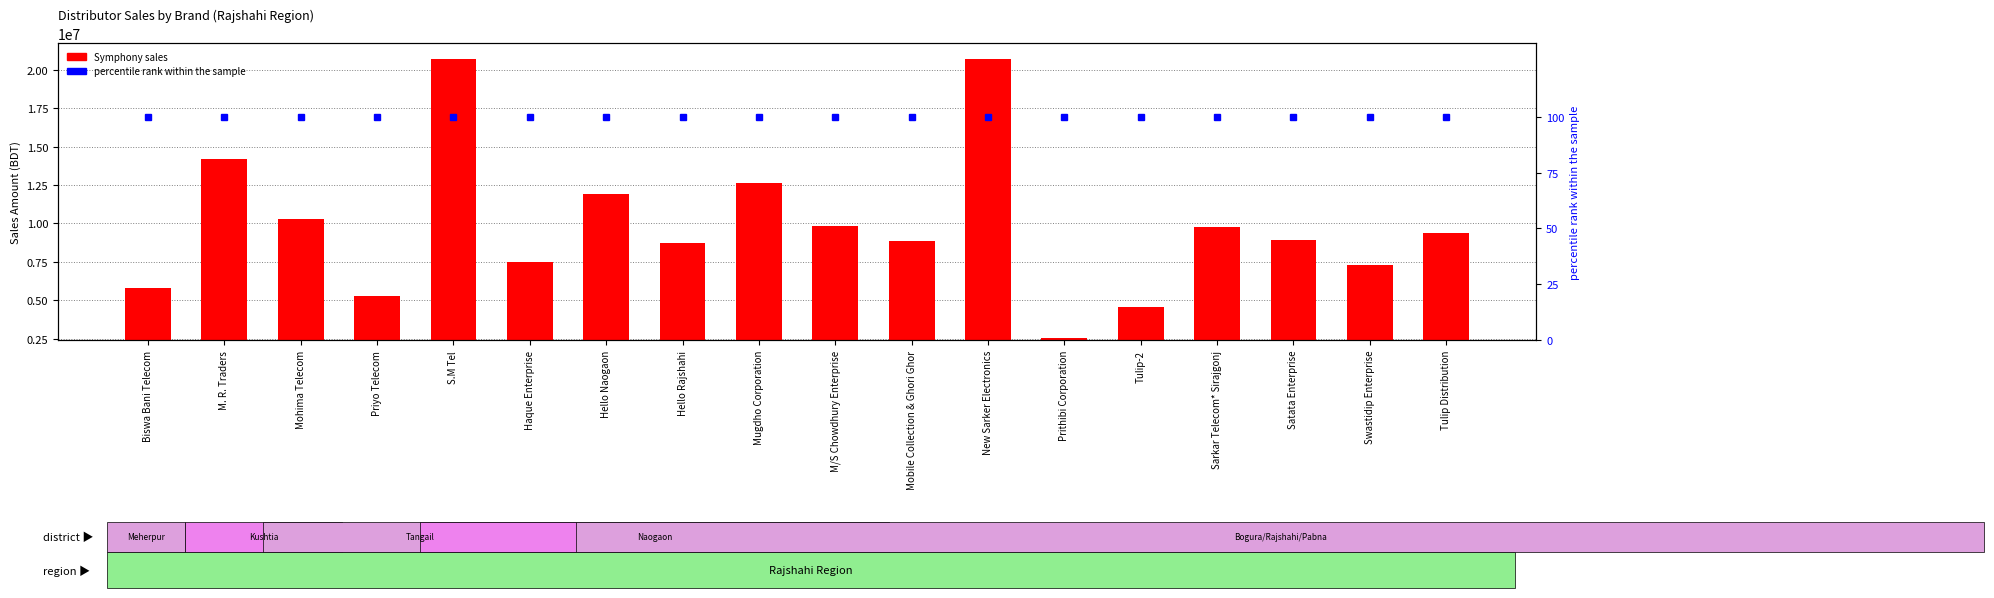

Which category has the highest value in the percentile rank within the sample series?

Biswa Bani Telecom